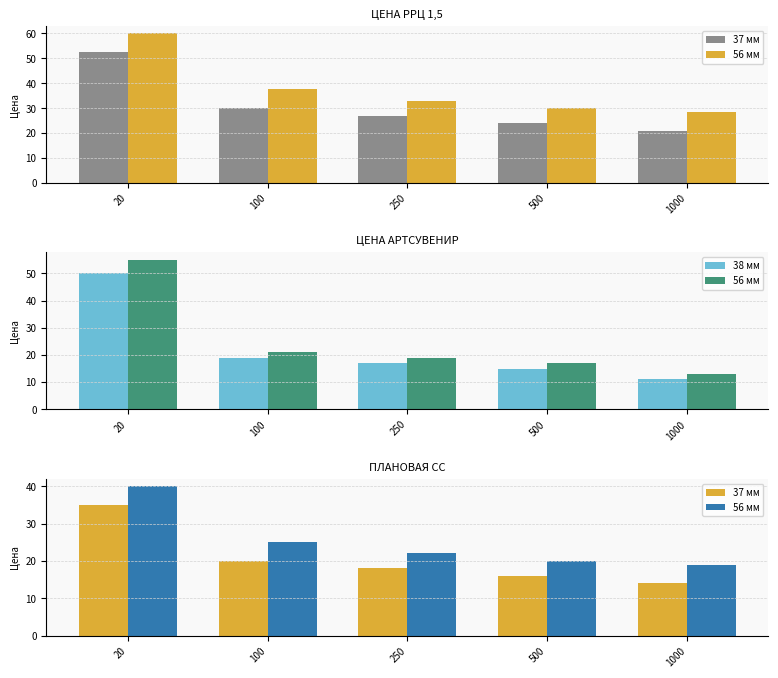

At which label does 38 мм first exceed 17?

20